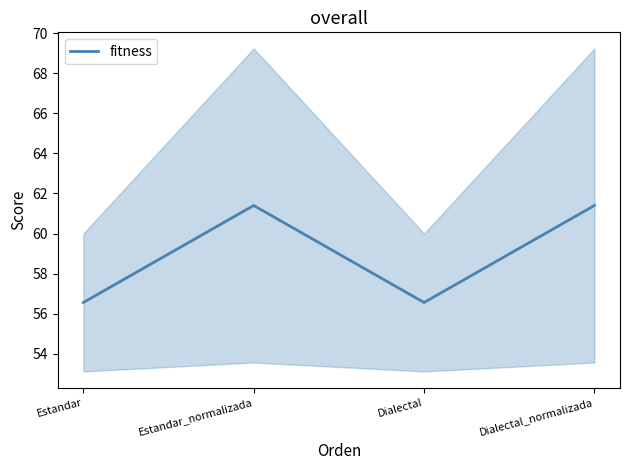

What position from the right is Dialectal?

2